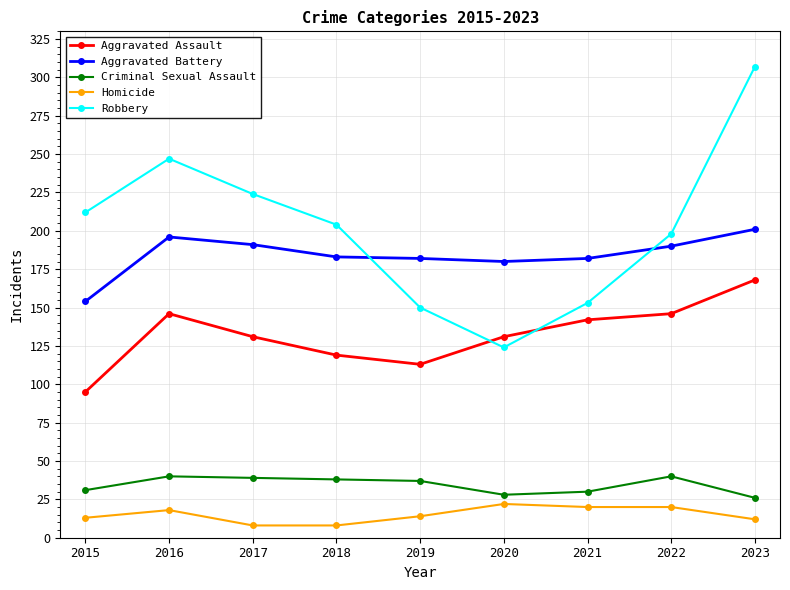

The value of Criminal Sexual Assault at 2019 is 37. True or false?

True